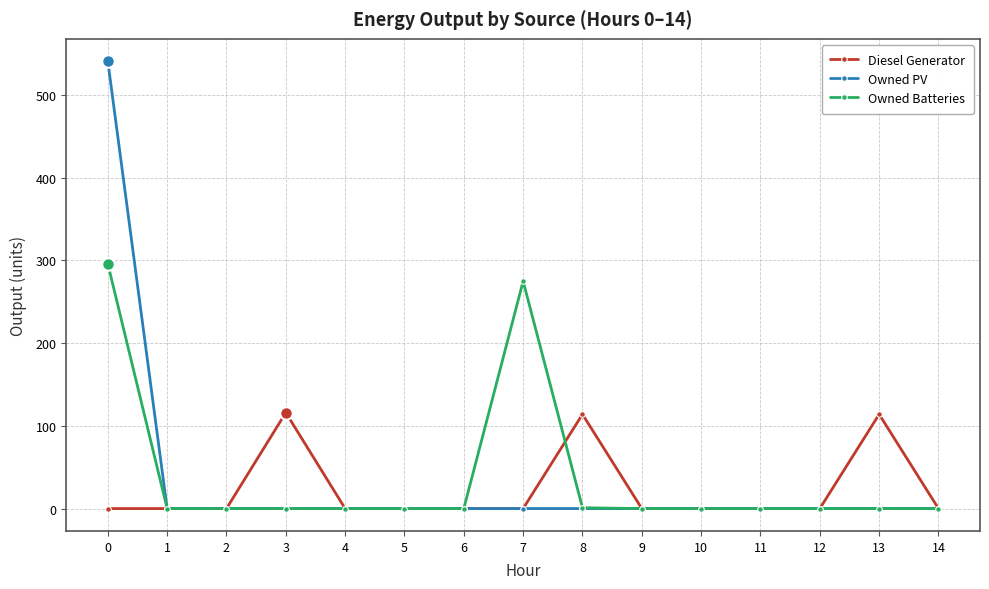

Between 0 and 10, which series saw the biggest shift?

Owned PV